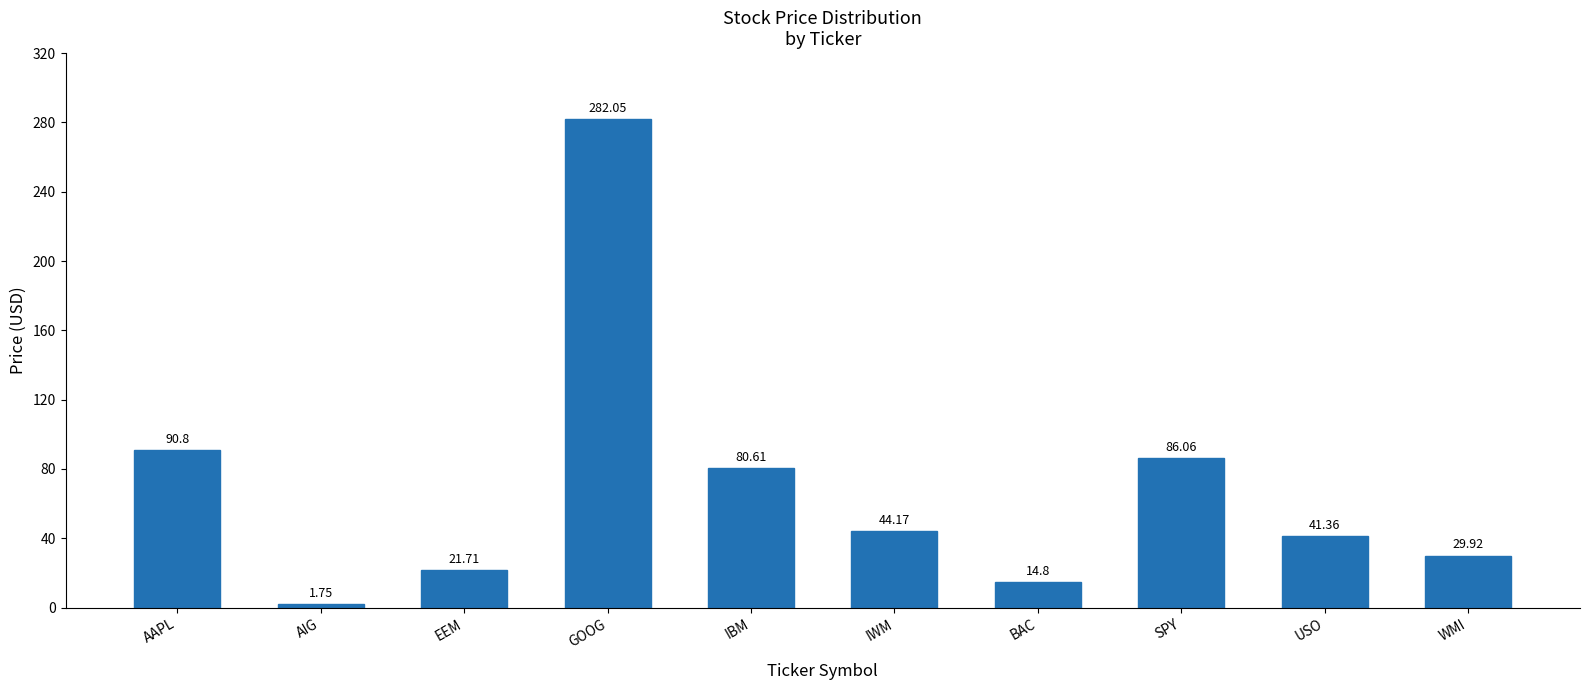

What is the difference between the second highest and second lowest values?

76.0